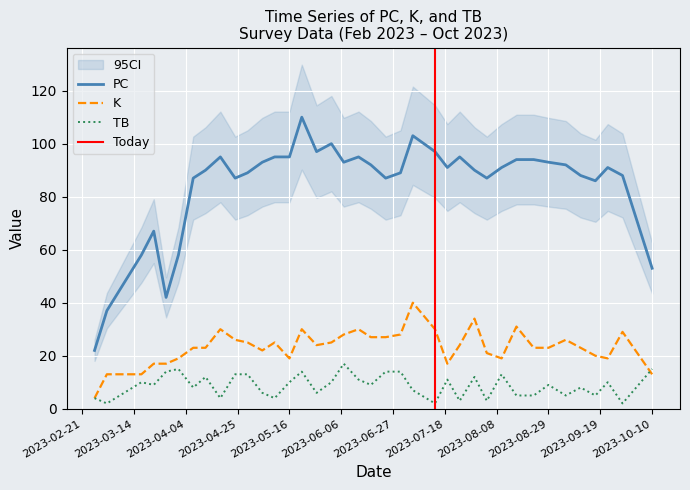

True or false: PC and TB cross at least once.

False